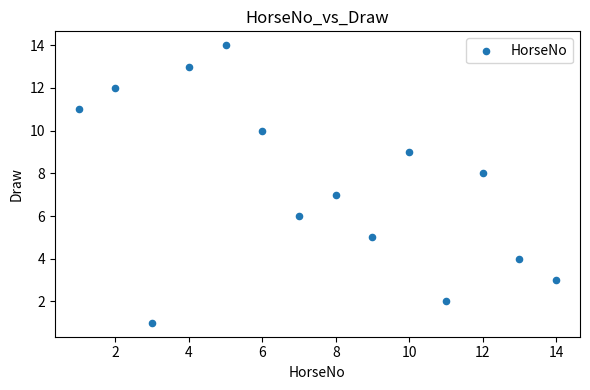

What is the range of X values (max minus min)?

13